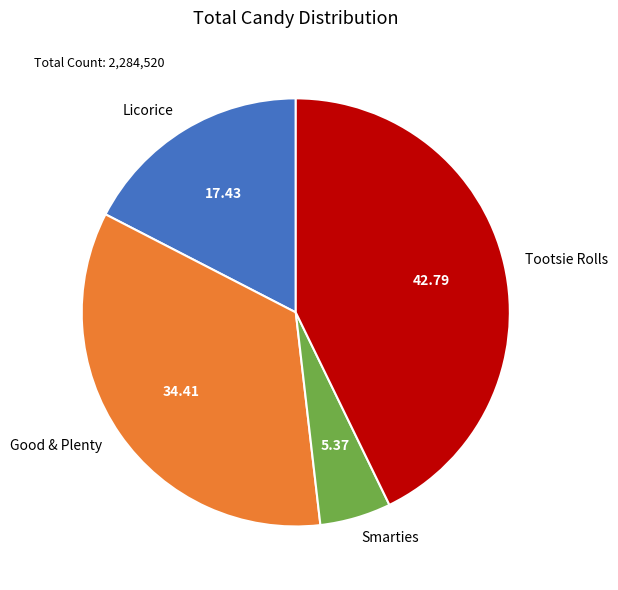

How many slices are in this pie chart?

4